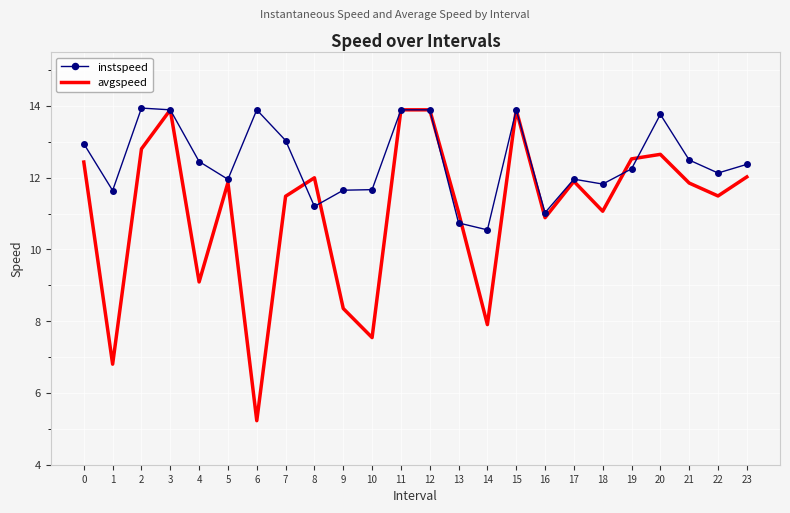

True or false: instspeed has a value of 5.7 at 8.

False